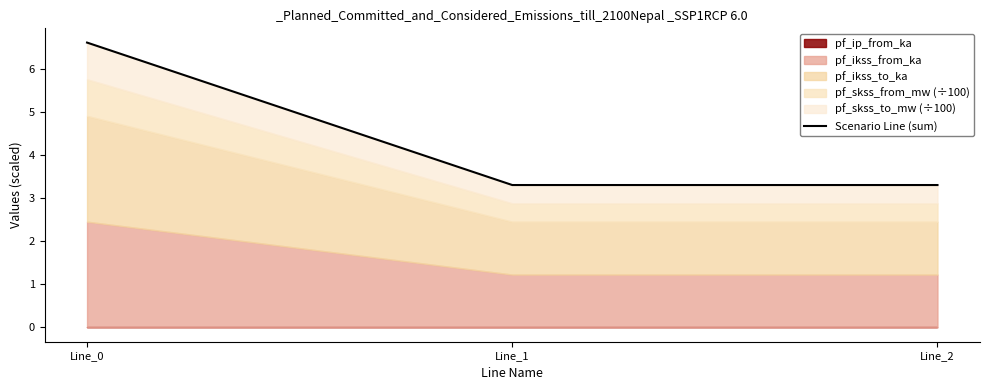

What is the difference between the maximum and minimum values?

3.3